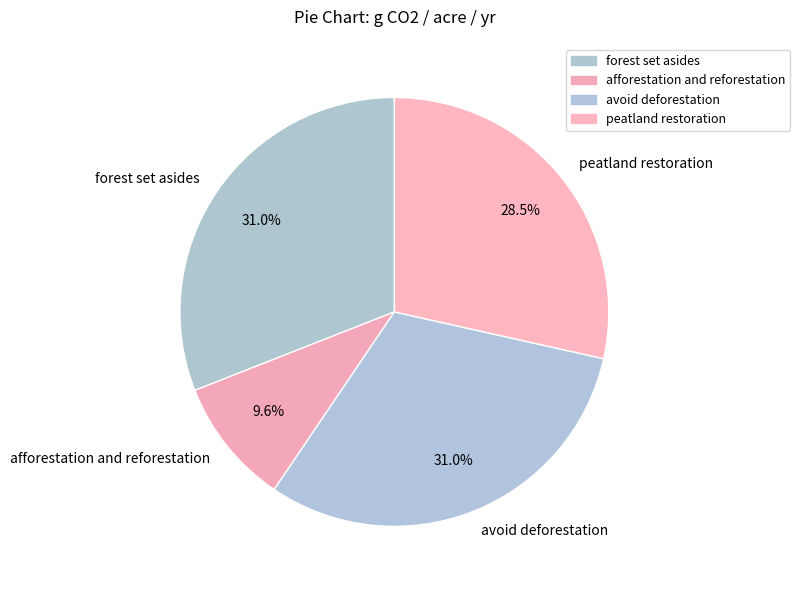

What percentage is NOT represented by afforestation and reforestation?

90.4%